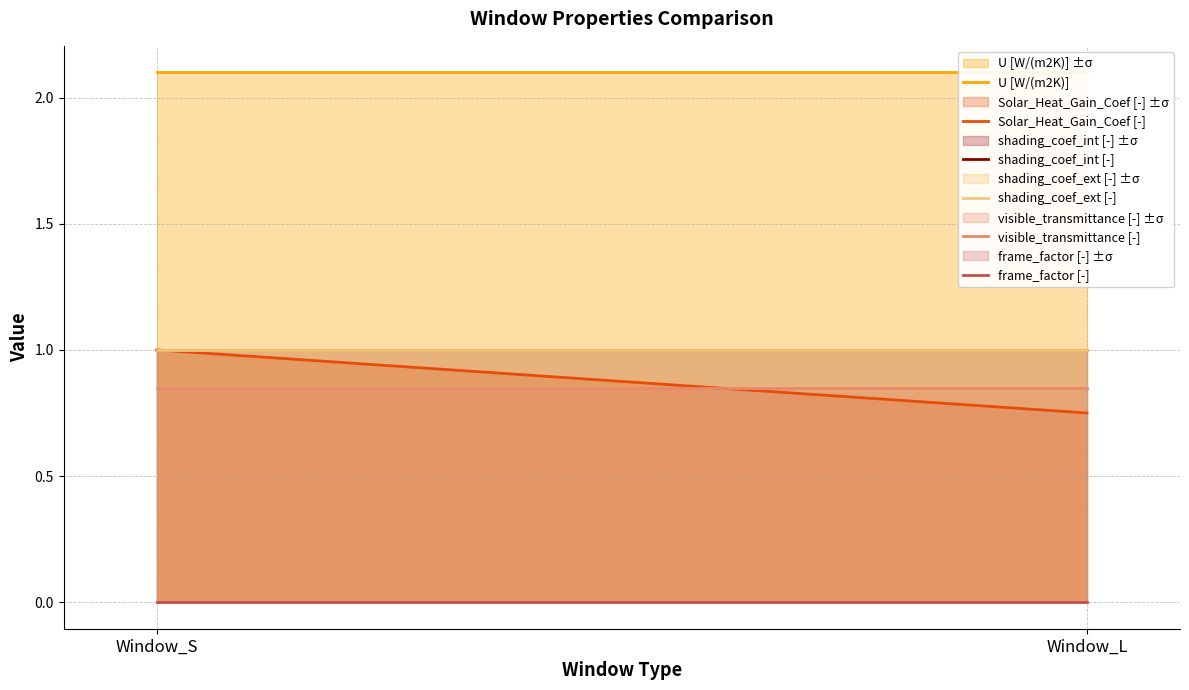

What is the difference between the highest and lowest values at Window_S?

2.1